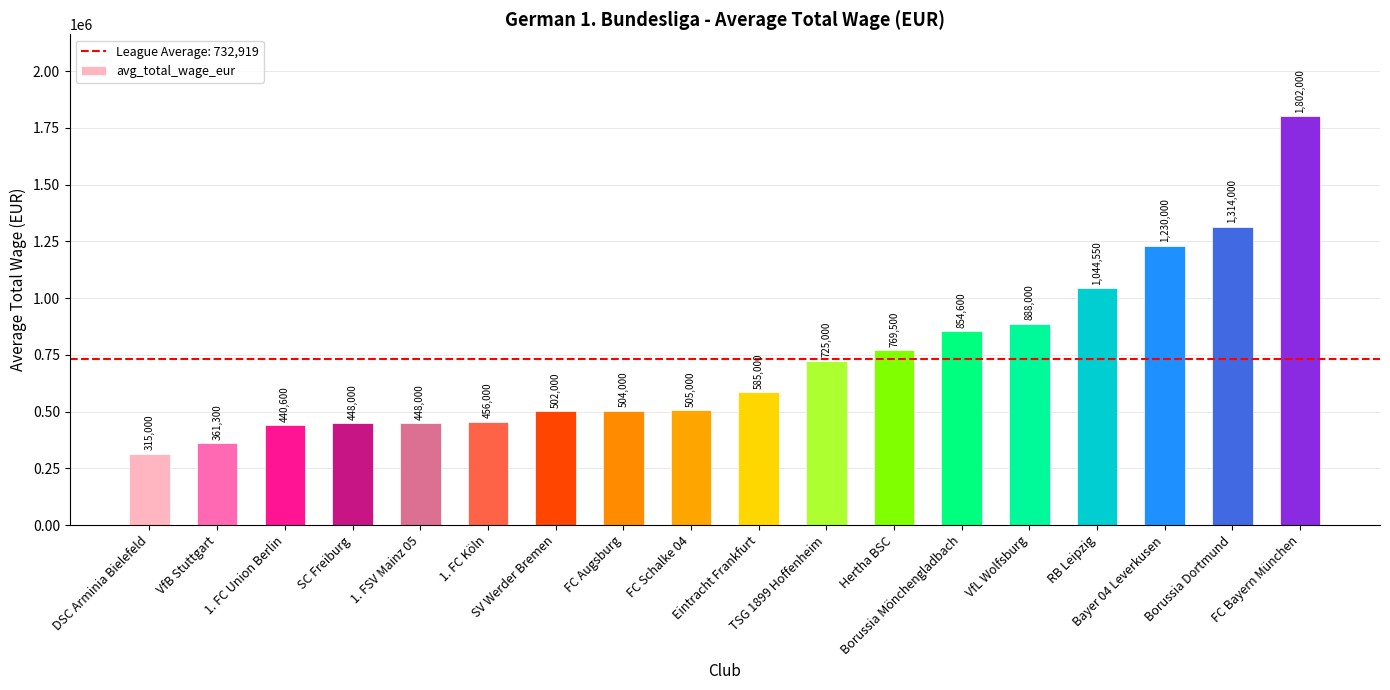

Which category has the lowest value across all series?

DSC Arminia Bielefeld